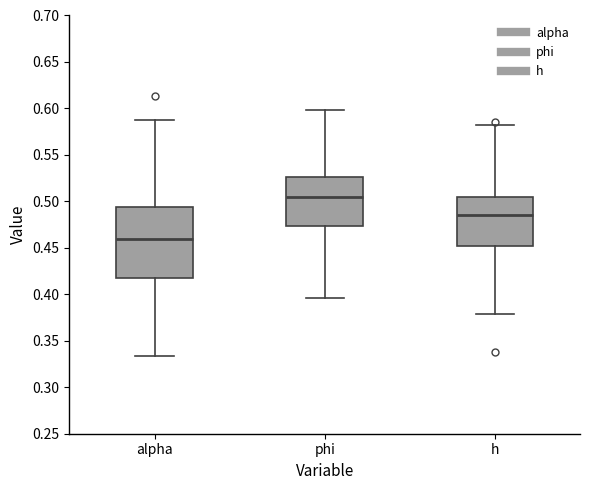

Which box is the tallest, from its lower edge to its upper edge?

alpha